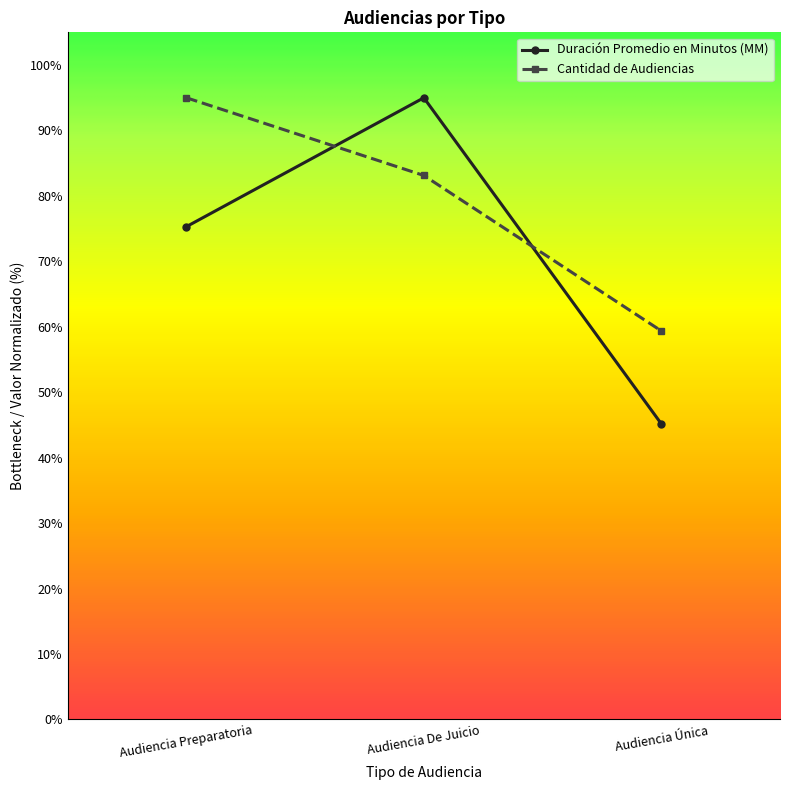

At how many categories does at least one series exceed 58?

3